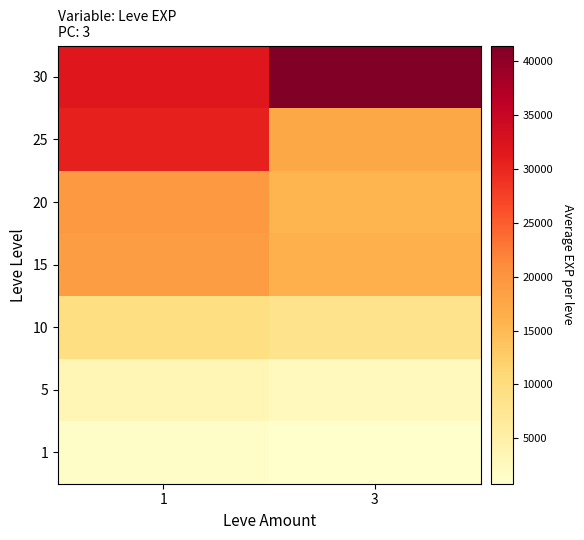

Which series has the largest total across all categories?

30